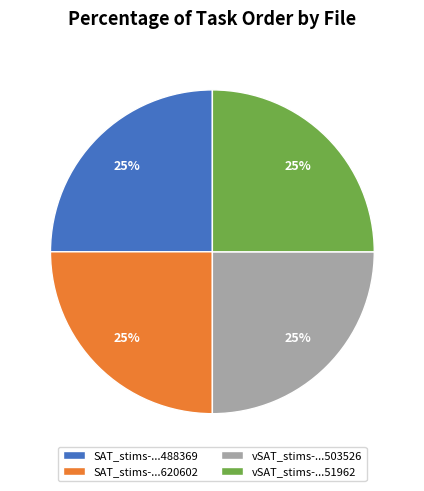

To the nearest percent, what portion does vSAT_stims-...503526 represent?

25%